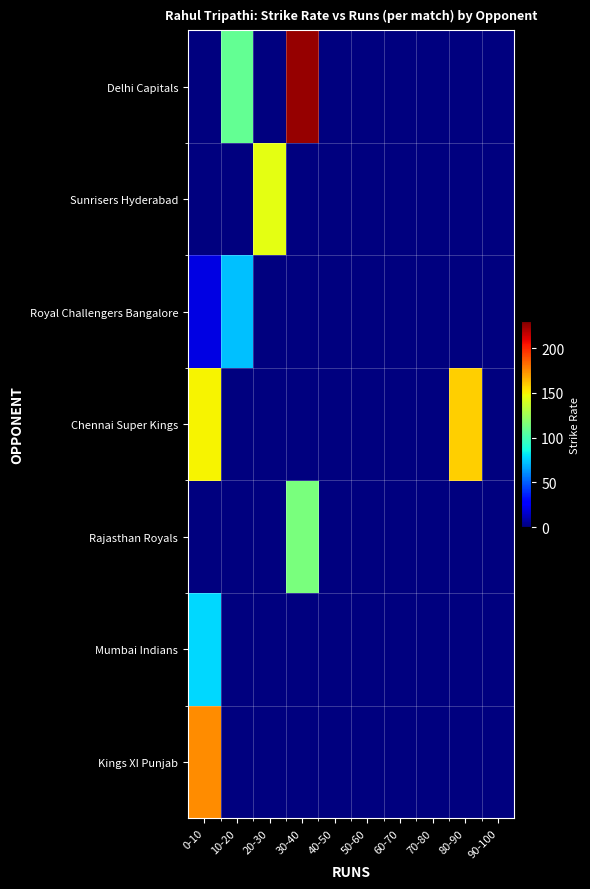

What is the spread (max minus min) of values at 0-10?

175.0